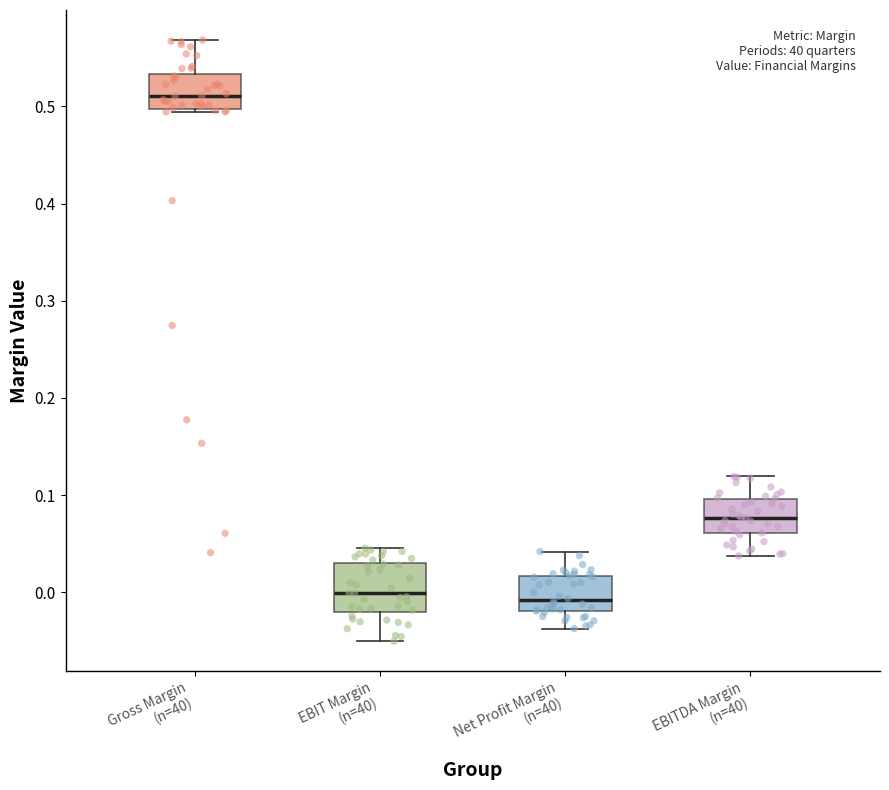

Reading left to right, read every box against the y-axis: the position of its median line, the range the box covers, and the ends of its whiskers. The values are not printed on the chart, so give them approximately, as read against the axis.

Gross Margin (n=40): median 0.51, box 0.50 to 0.53, whiskers 0.49 to 0.57
EBIT Margin (n=40): median 0.00, box -0.02 to 0.03, whiskers -0.05 to 0.05
Net Profit Margin (n=40): median -0.01, box -0.02 to 0.02, whiskers -0.04 to 0.04
EBITDA Margin (n=40): median 0.08, box 0.06 to 0.10, whiskers 0.04 to 0.12